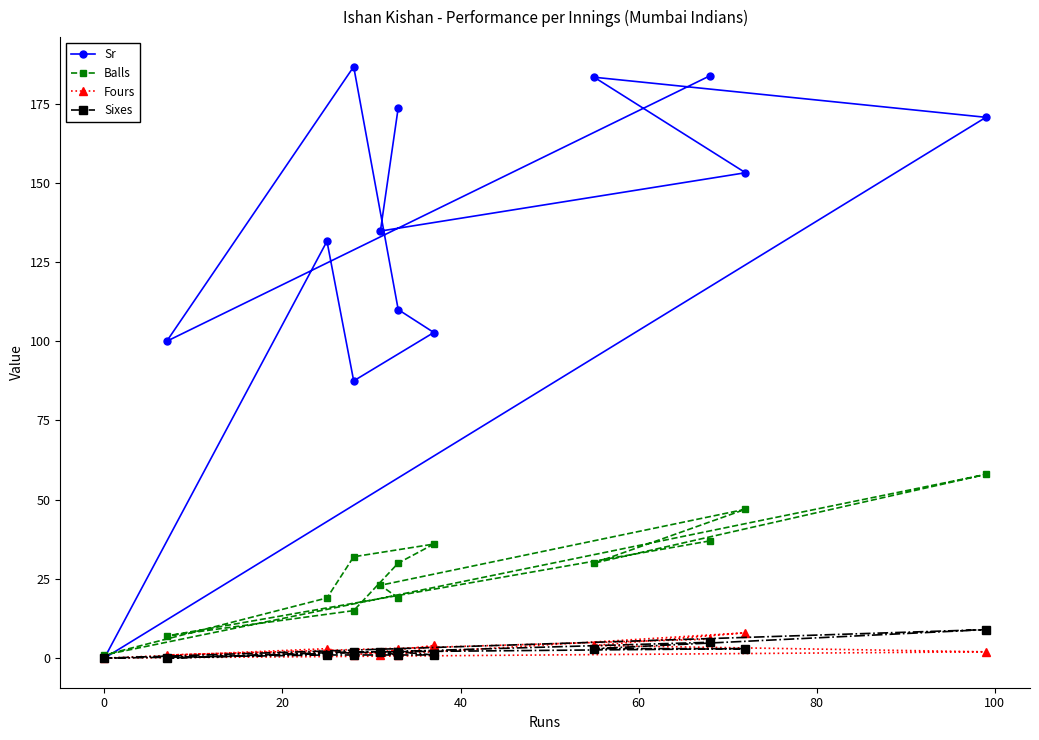

At how many categories does at least one series exceed 25?

12